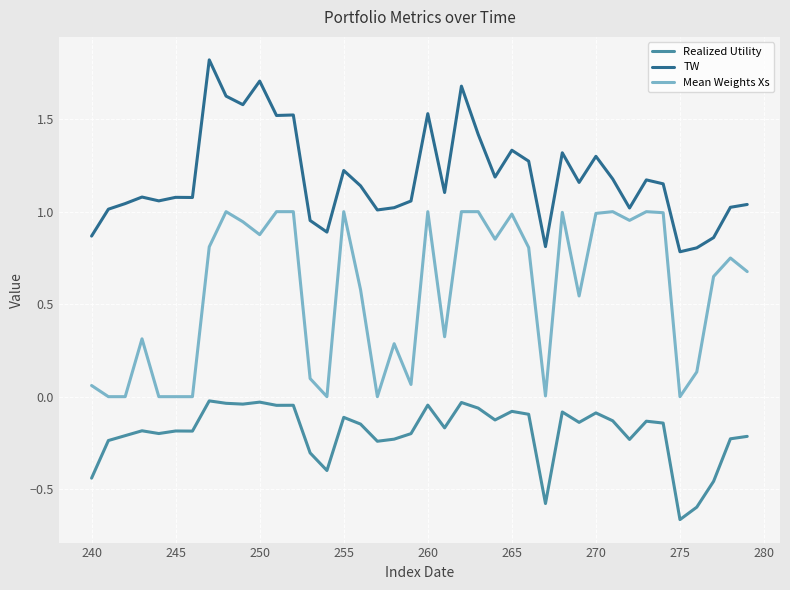

Rank the series by their average value, from lowest to highest.

Realized Utility, Mean Weights Xs, TW